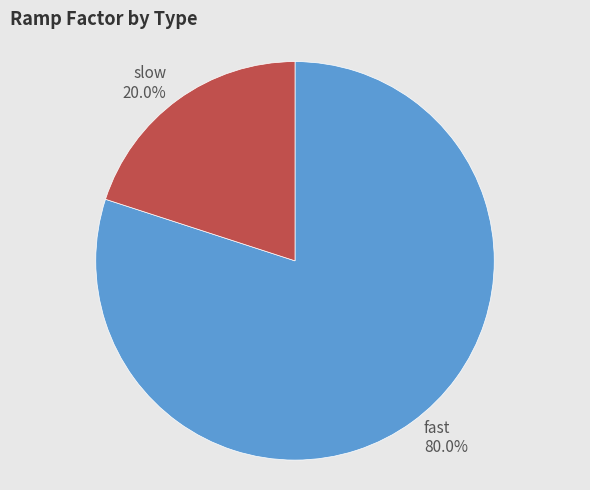

What percentage is the slow slice, to the nearest percent?

20%